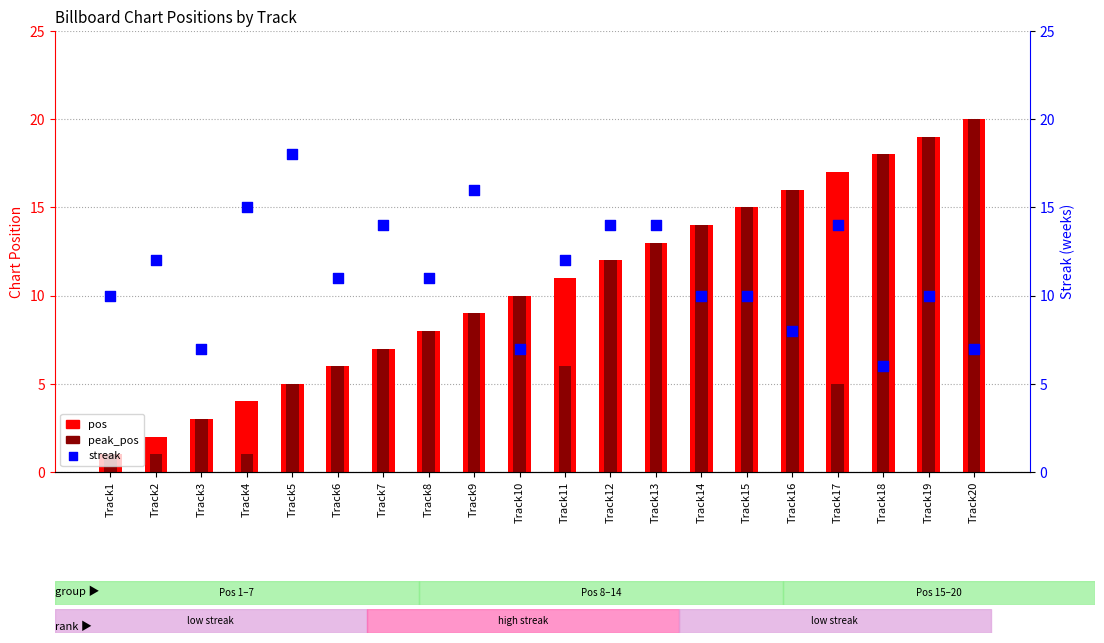

Which series has the widest spread of Y values?

pos